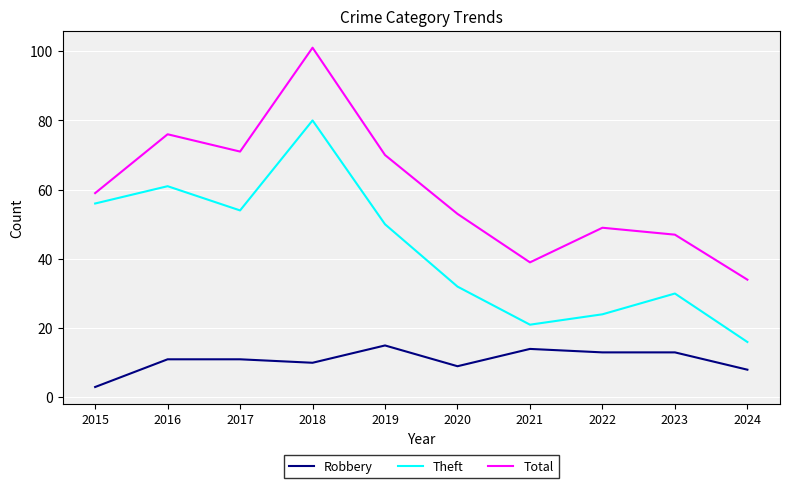

True or false: Robbery and Theft intersect in this chart.

False